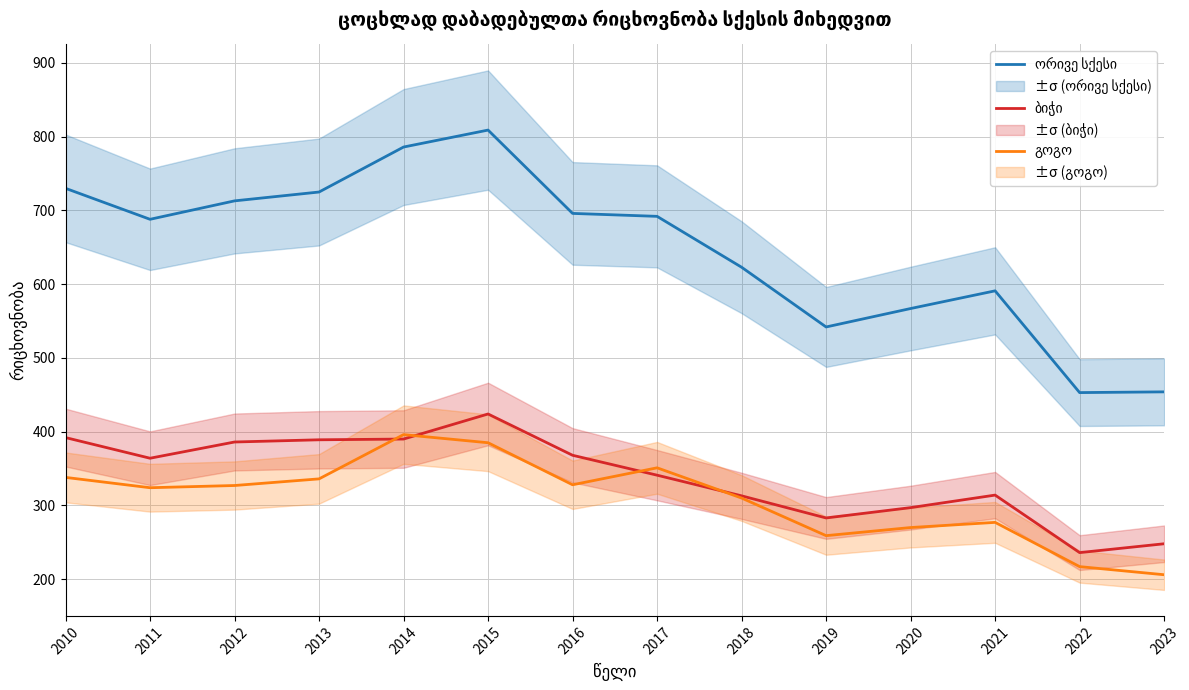

At how many categories does at least one series exceed 424?

14